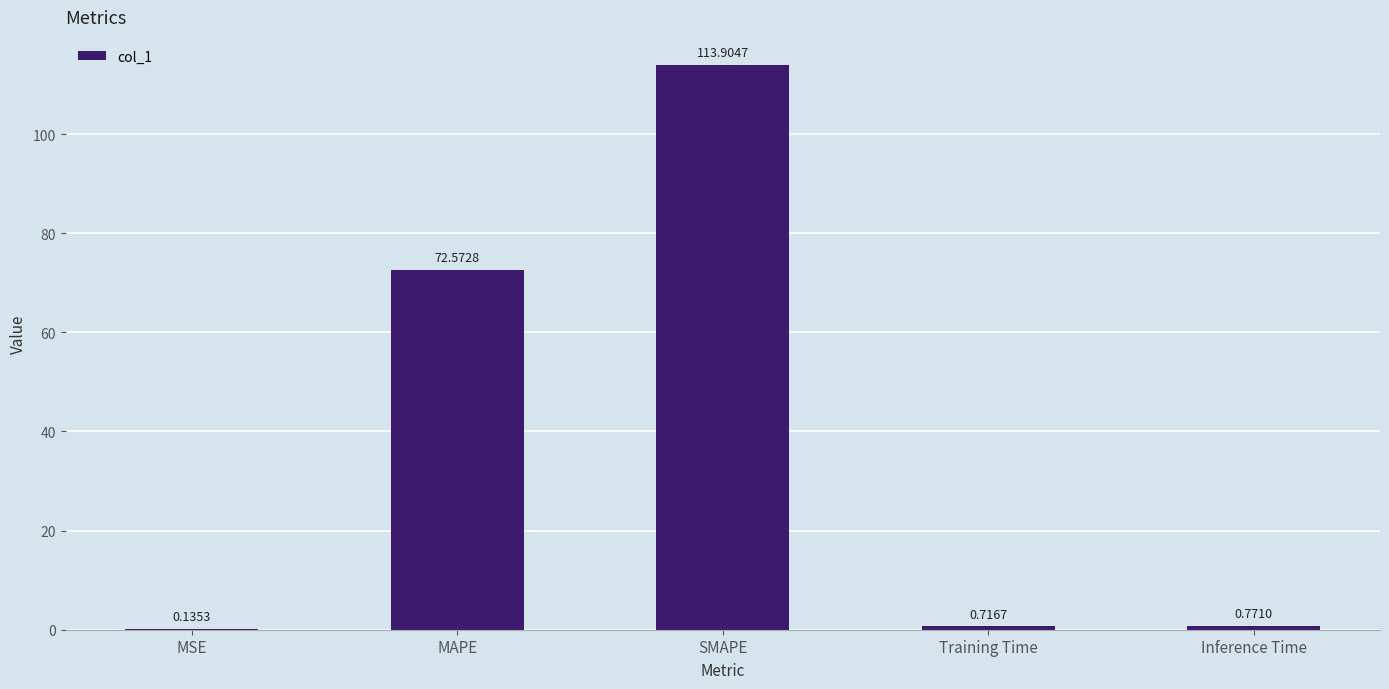

Which category has the highest value across all series?

SMAPE